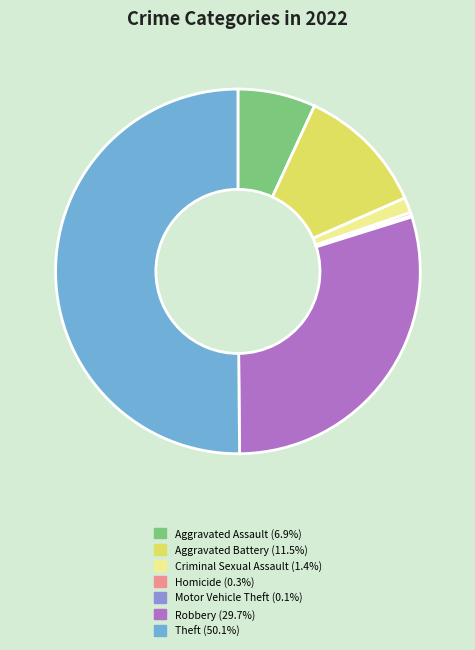

What portion of the pie excludes Criminal Sexual Assault?

98.6%